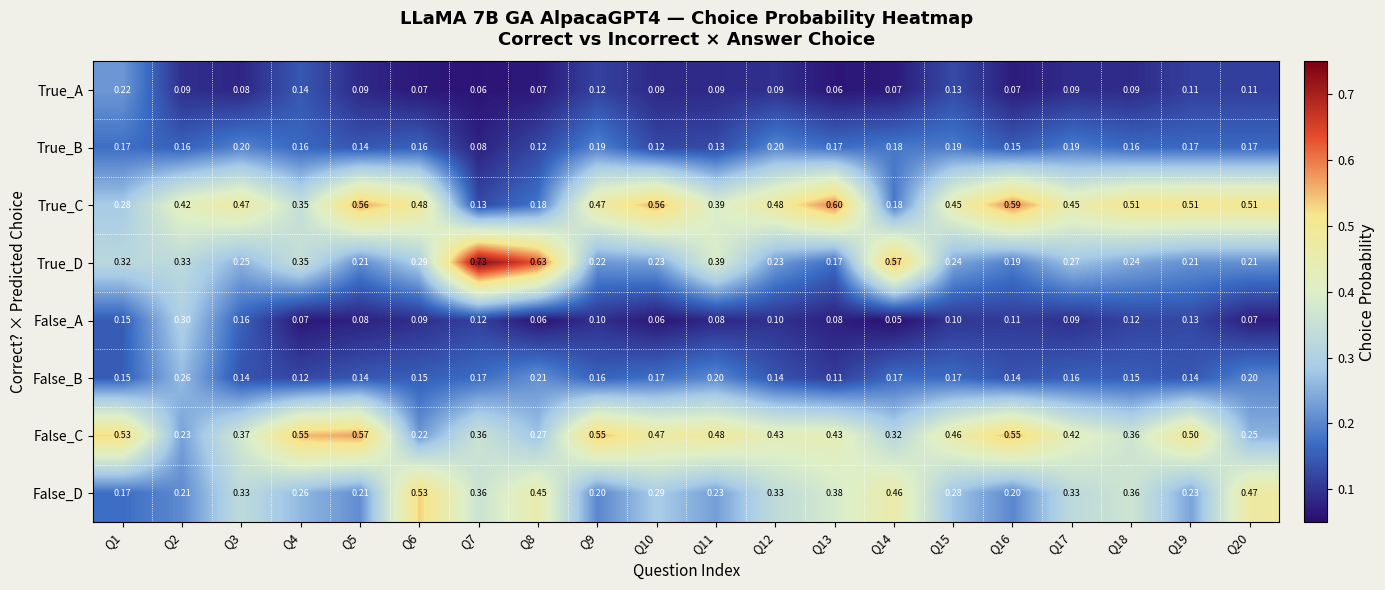

List the series in order of their peak value, lowest first.

True_B, True_A, False_B, False_A, False_D, False_C, True_C, True_D